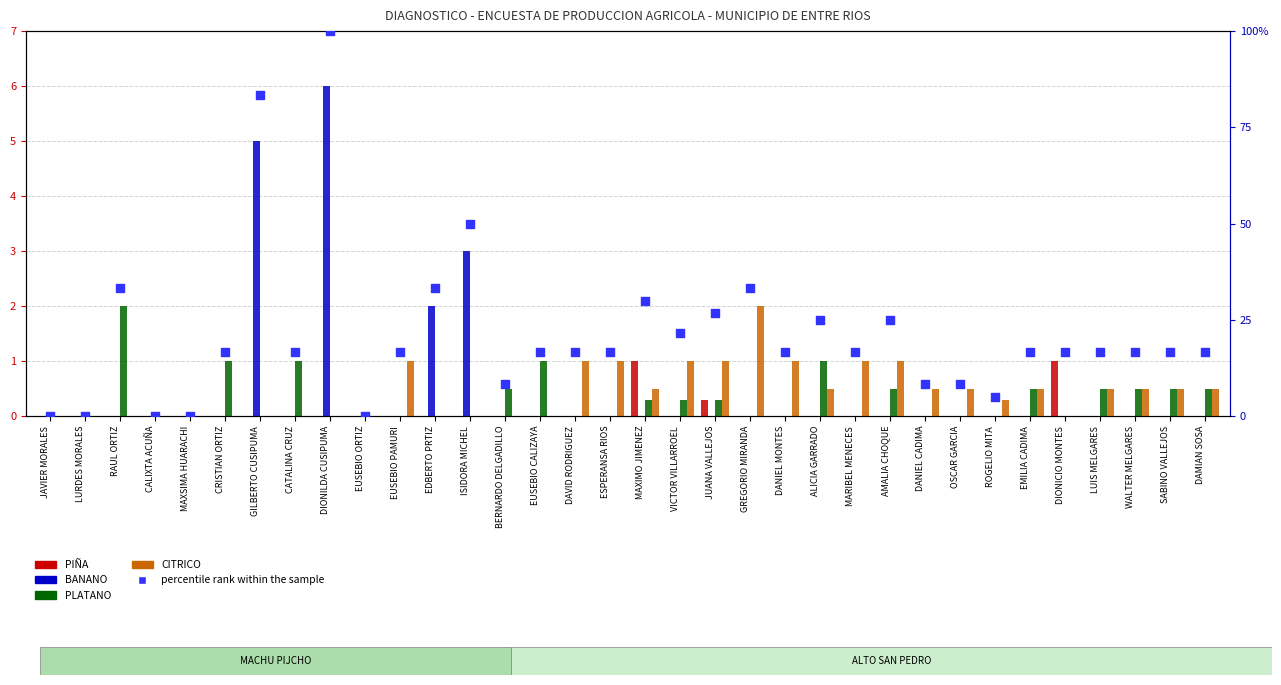

Which series contains the highest Y value?

percentile rank within the sample